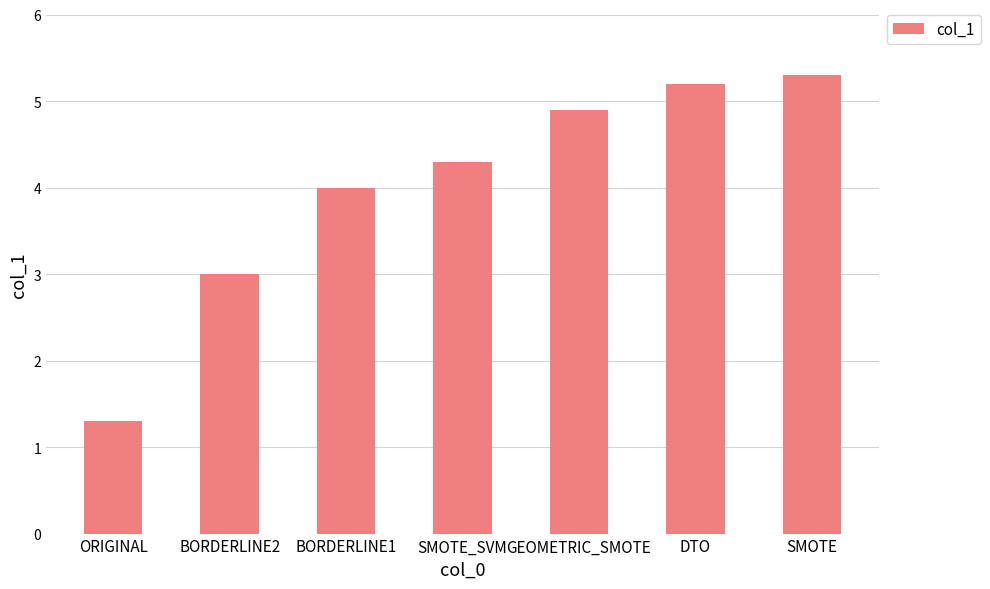

Reading right to left, extract all data points from this chart.

5.3	5.2	4.9	4.3	4.0	3.0	1.3